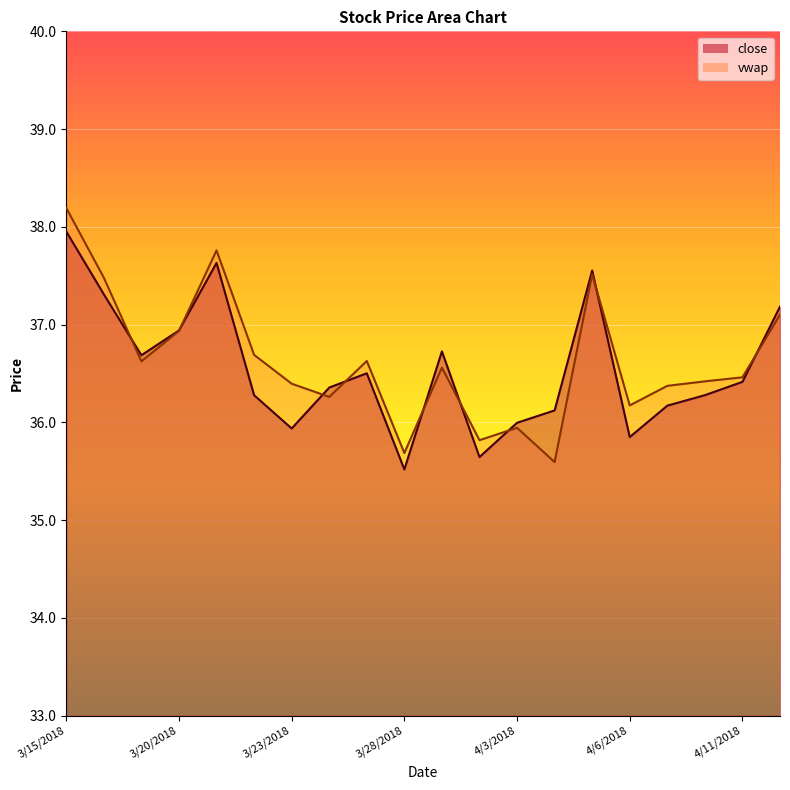

How many lines are shown in the chart?

2